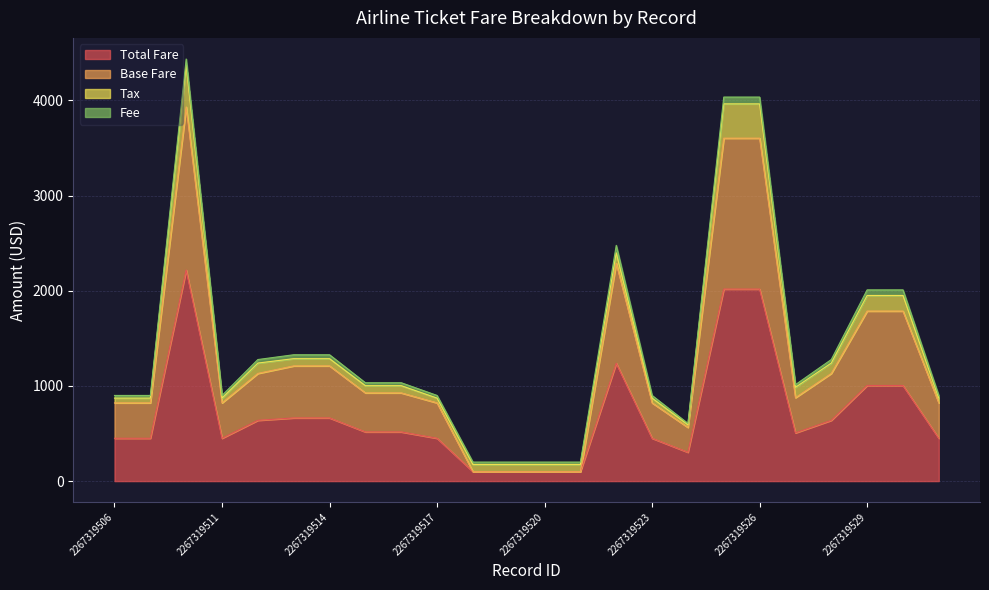

Where is the first local minimum for Base Fare?

2267319511